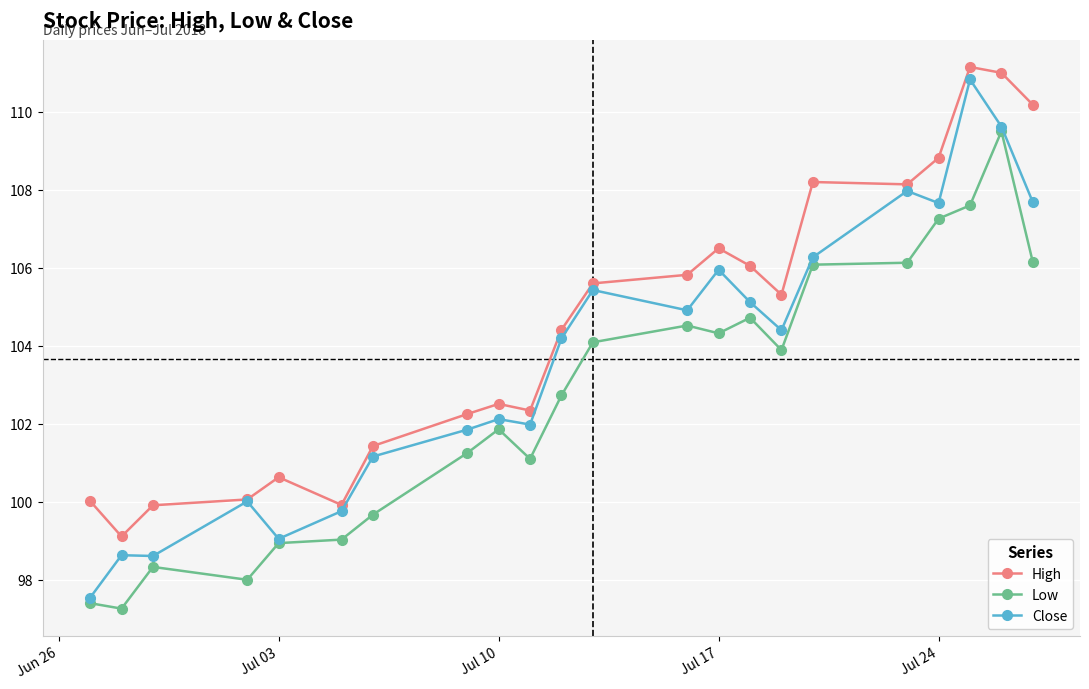

True or false: High and Low intersect in this chart.

False